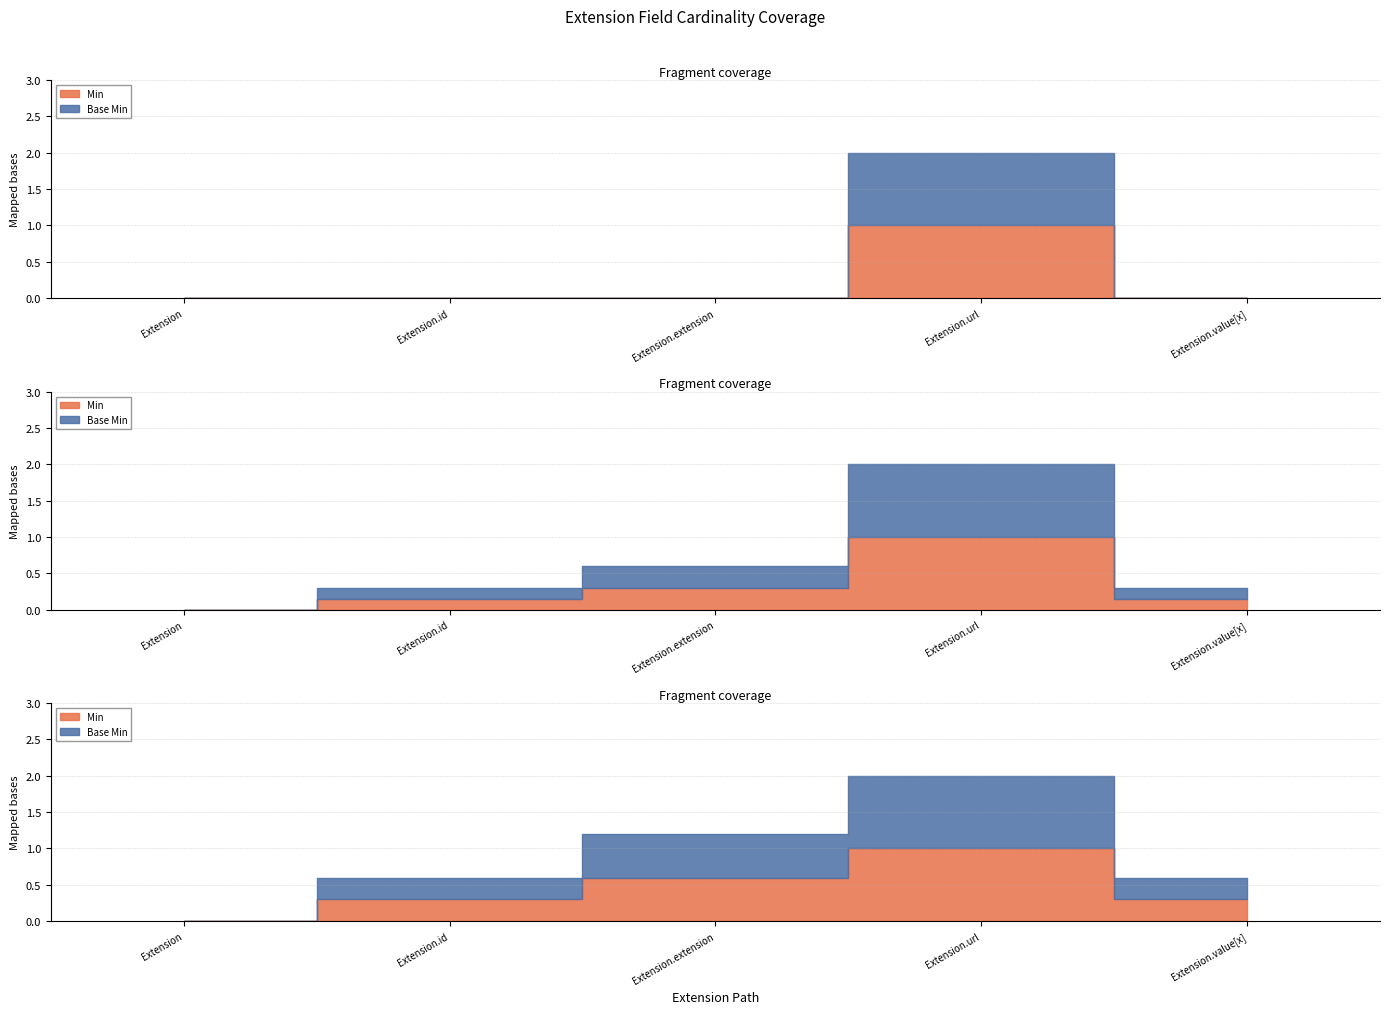

True or false: Base Min and Min cross at least once.

False